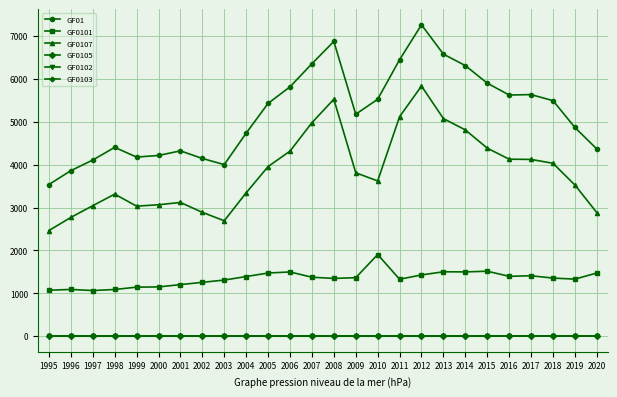

Is this an area chart (filled region under the line)?

No